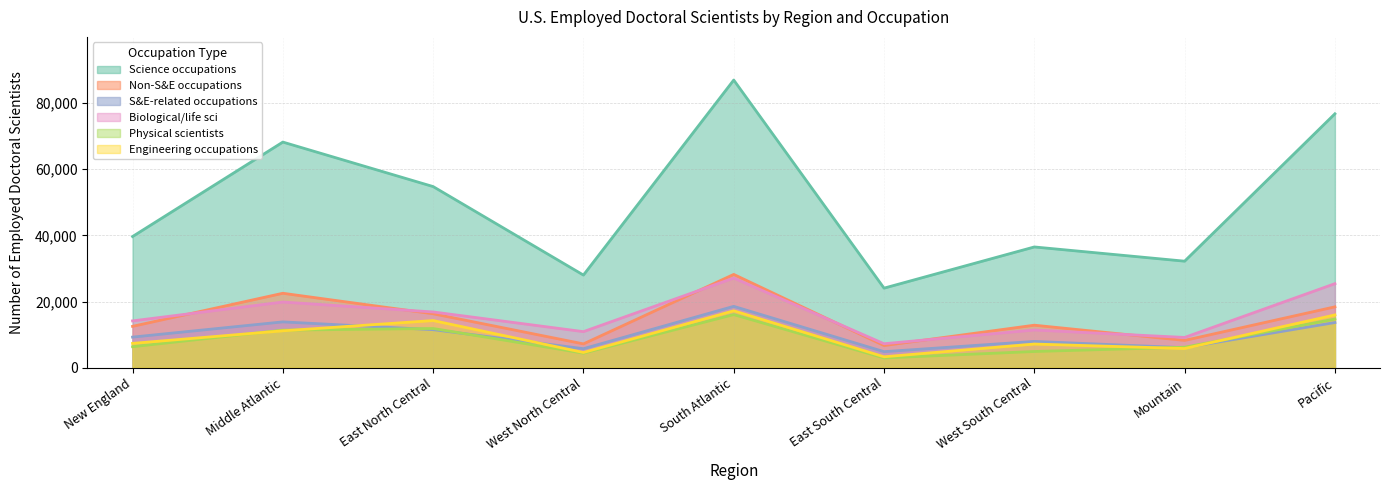

Which series has the largest total across all categories?

Science occupations